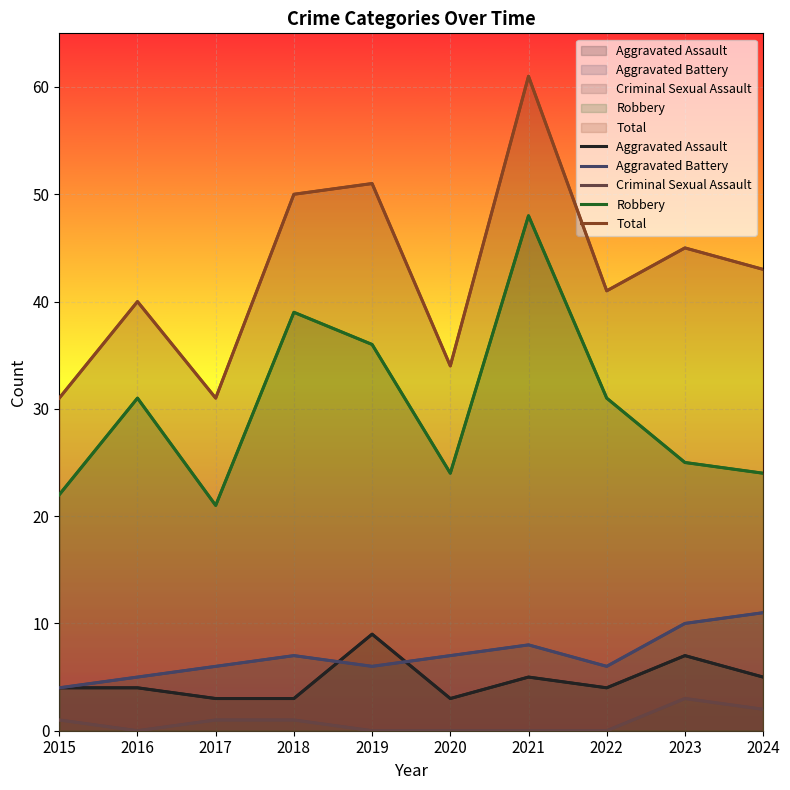

What is the total value across all series at 2023?

90